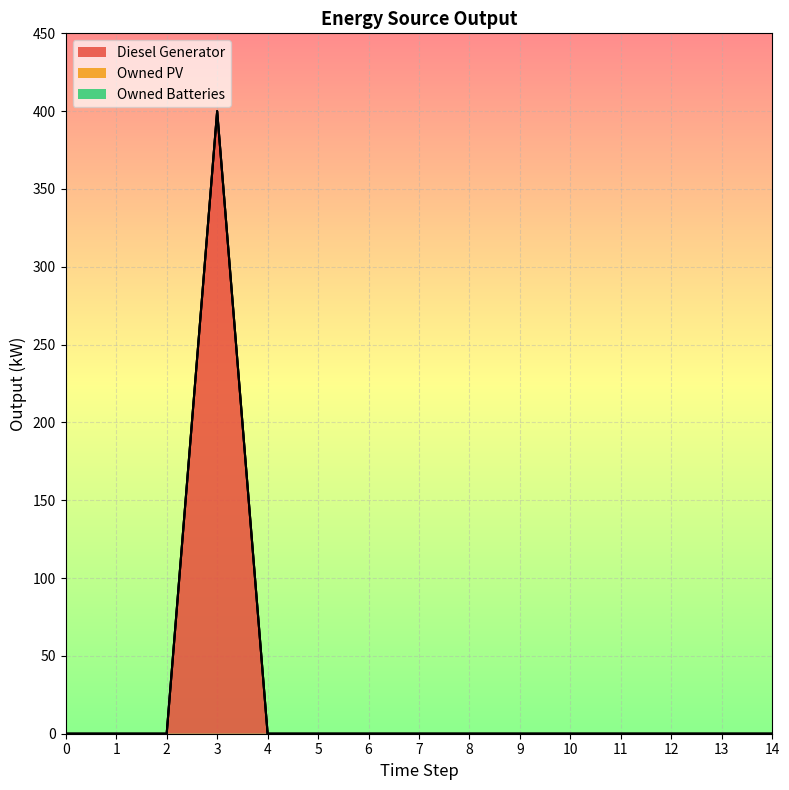

True or false: Owned Batteries and Owned PV cross at least once.

False